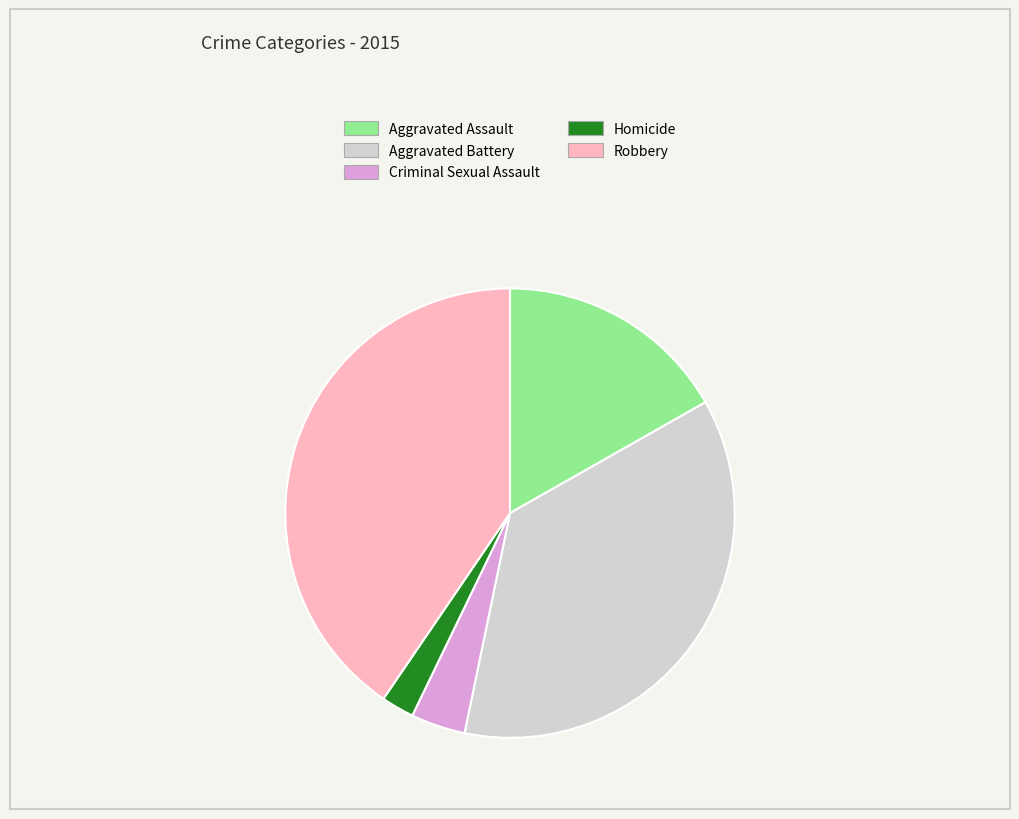

What is the largest slice in the pie chart?

Robbery